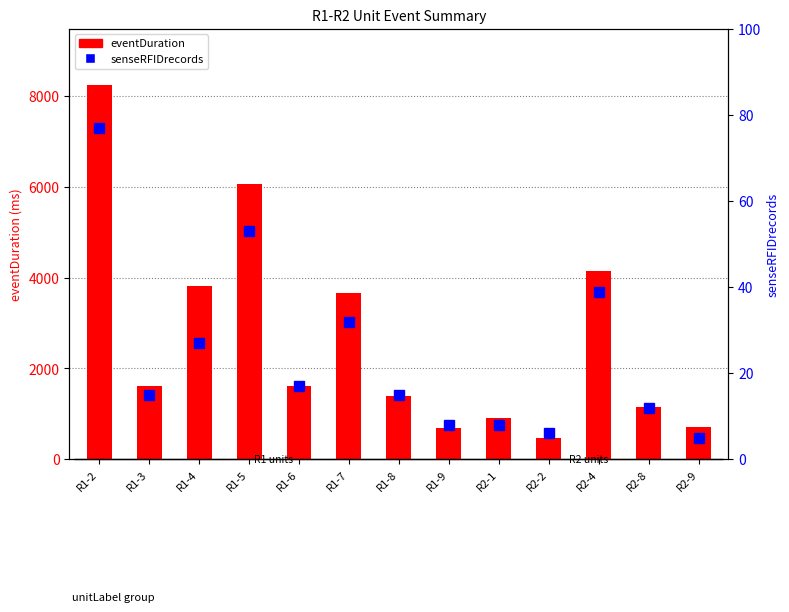

At how many categories does at least one series exceed 2531?

5